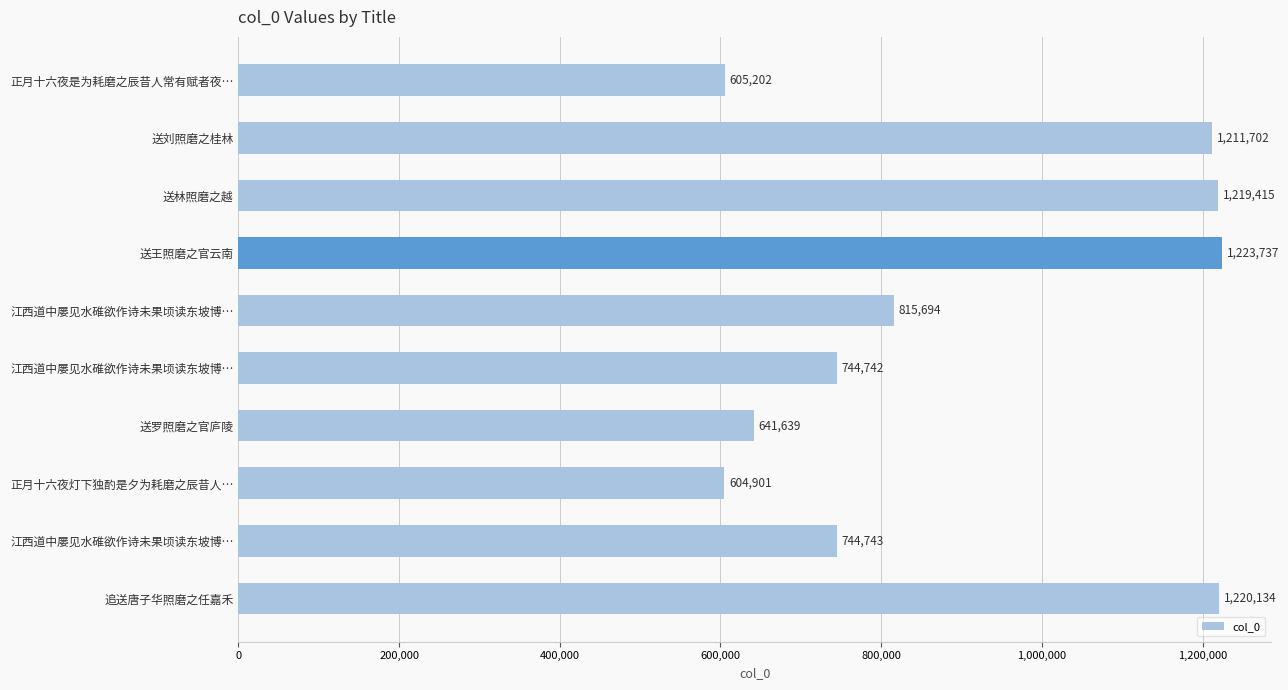

What is the average value?

903191